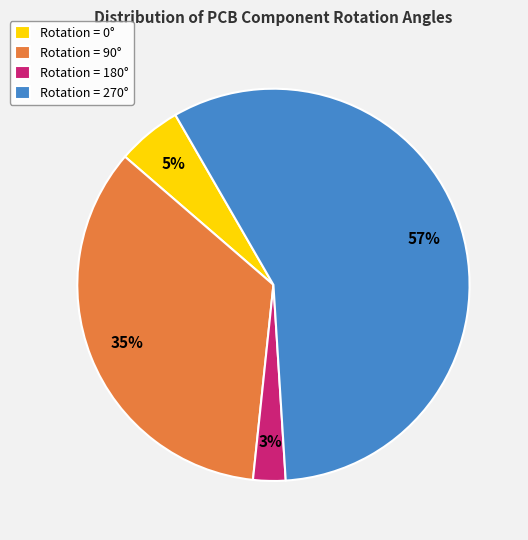

How many segments does this pie chart have?

4